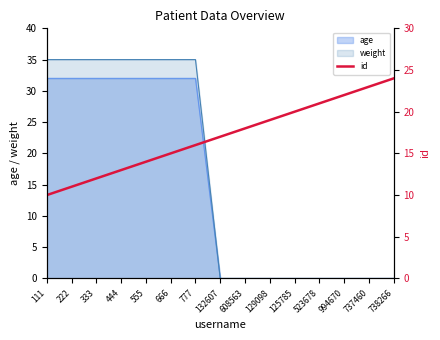

Rank the categories by value from lowest to highest.

111, 222, 333, 444, 555, 666, 777, 132607, 608563, 129098, 125785, 523678, 994670, 737460, 738266